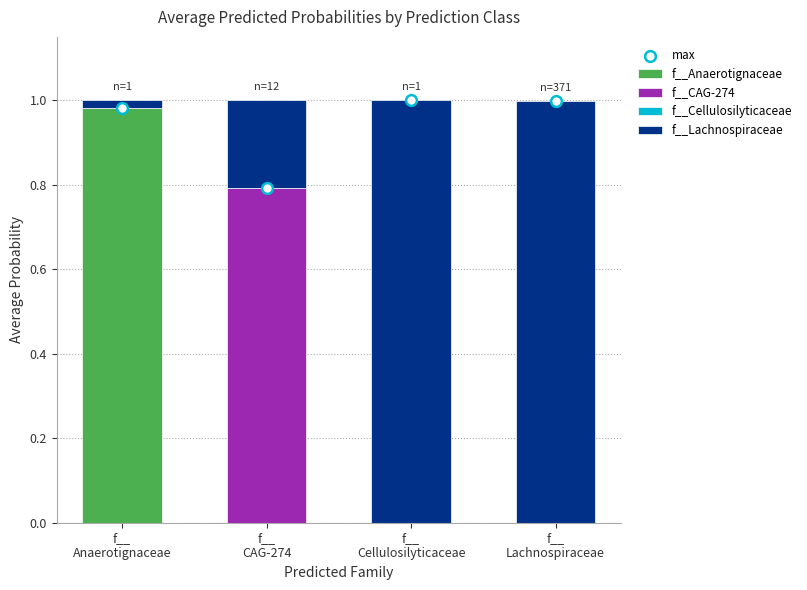

Which series has the largest total across all categories?

max